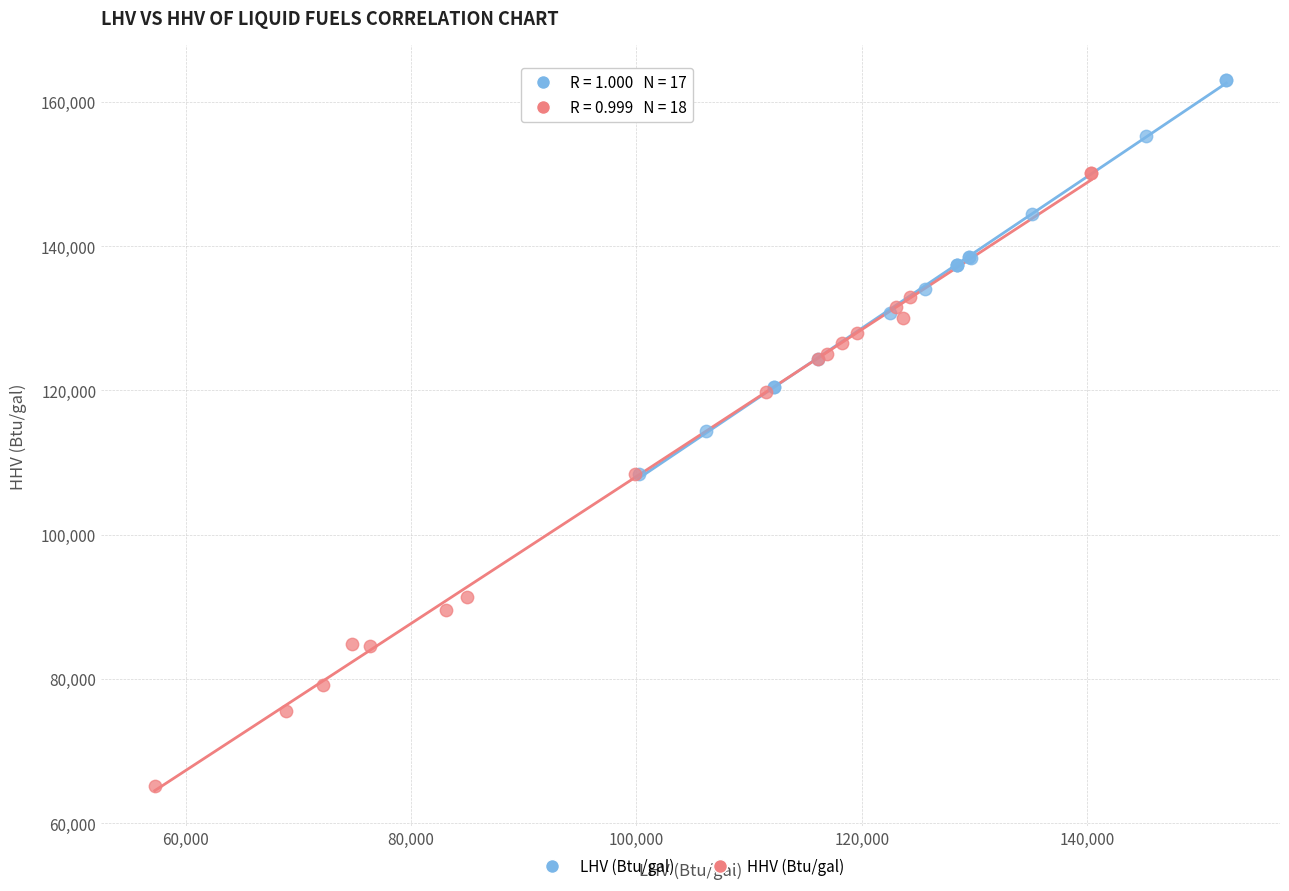

Which series reaches the minimum Y coordinate?

HHV (Btu/gal)